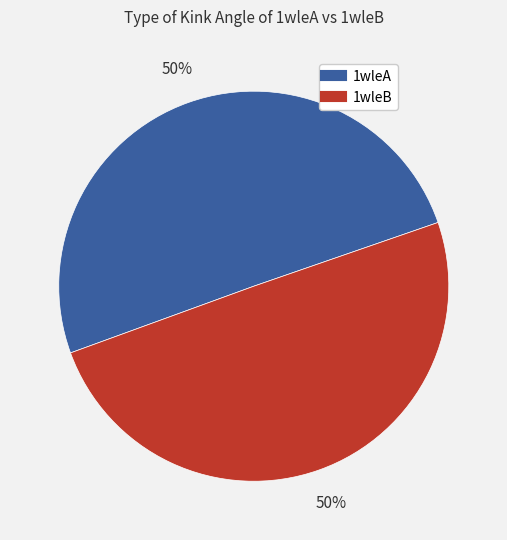

What is the ratio of the value at 1wleB to the value at 1wleA?

1.0